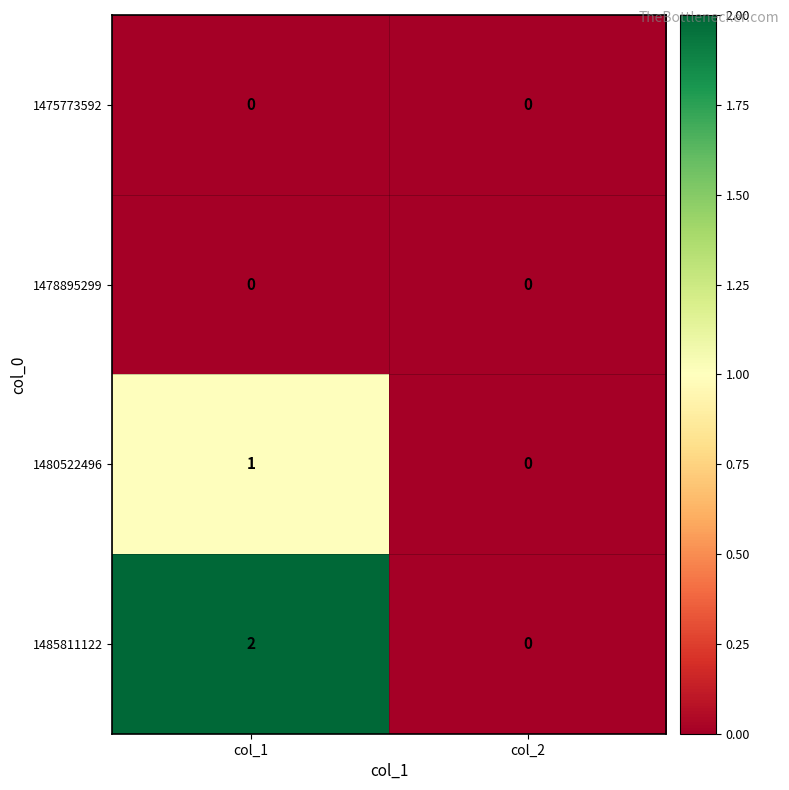

Which series has the largest range (max minus min)?

1485811122